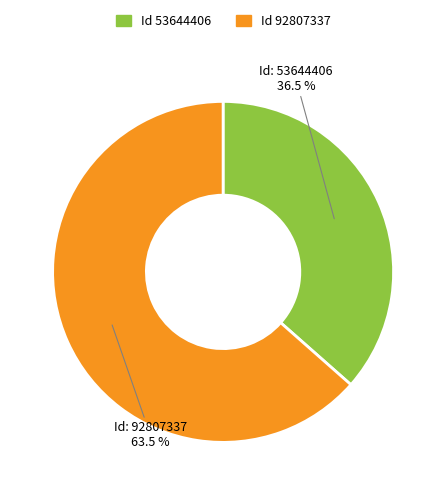

Is there any slice that represents more than half of the pie?

Yes